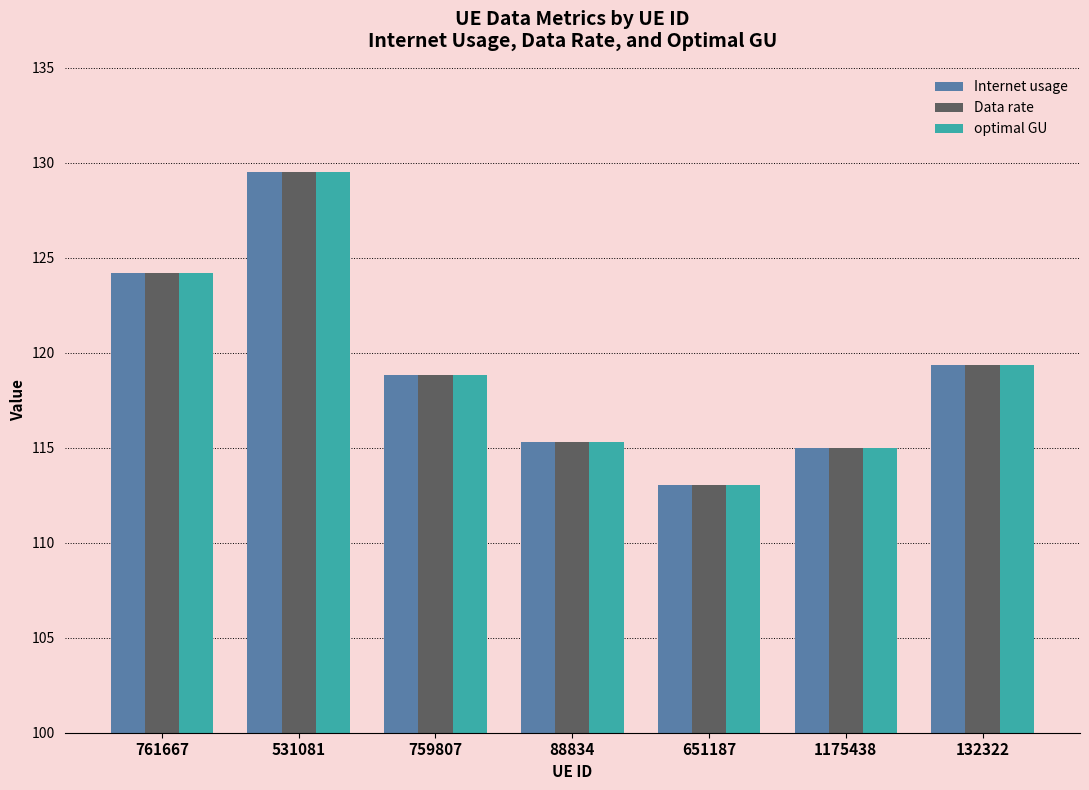

What position from the left is 651187?

5